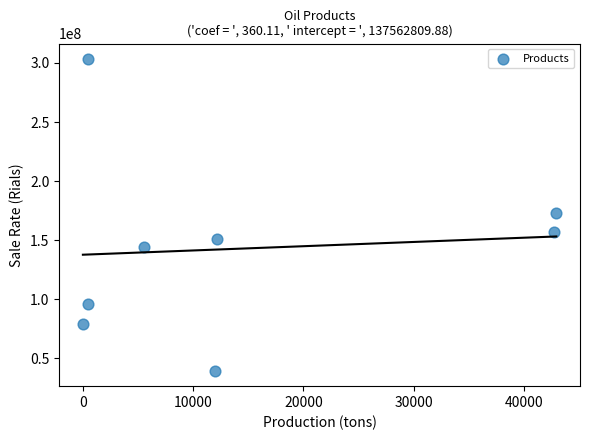

What is the range of X values (max minus min)?

42931